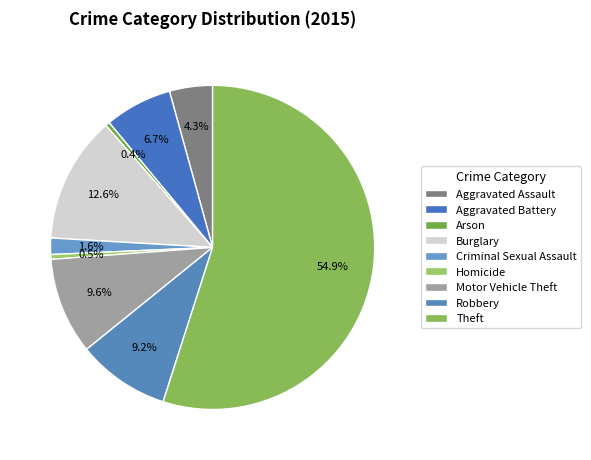

Is Aggravated Assault the majority of the pie?

No